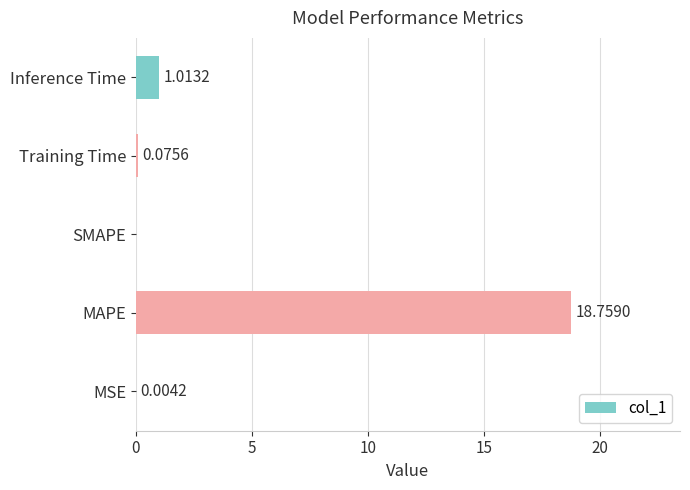

Are the bars grouped side by side (vs. stacked)?

No